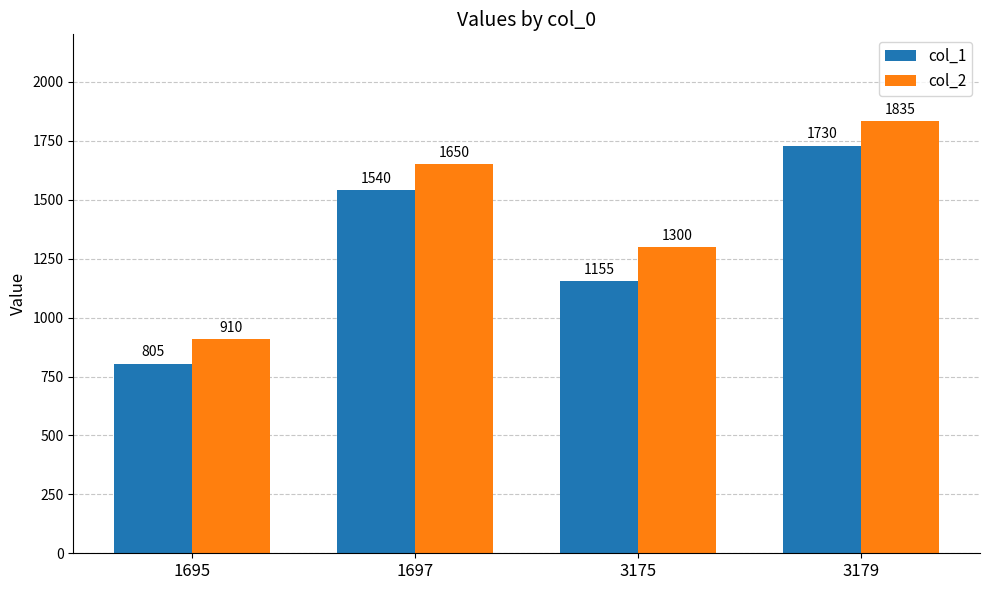

What is the difference between the col_2 values at 3175 and 1697?

350